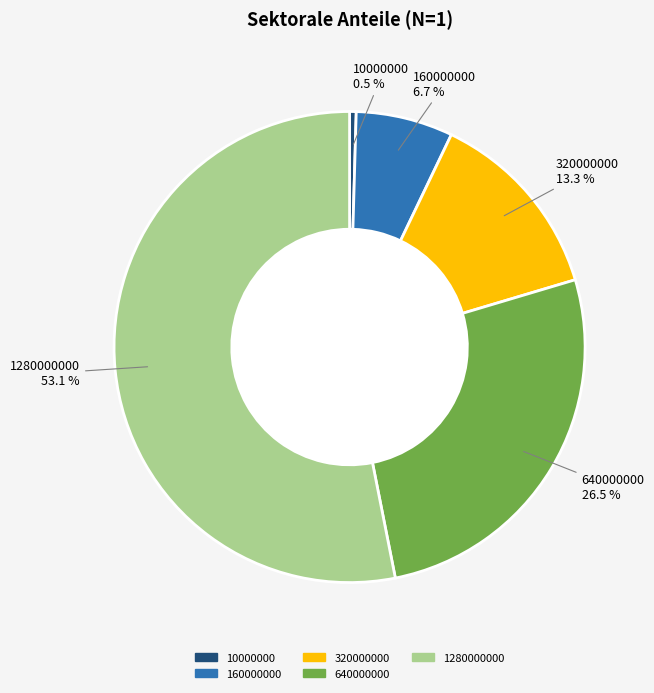

True or false: 10000000 accounts for 15% of the total.

False